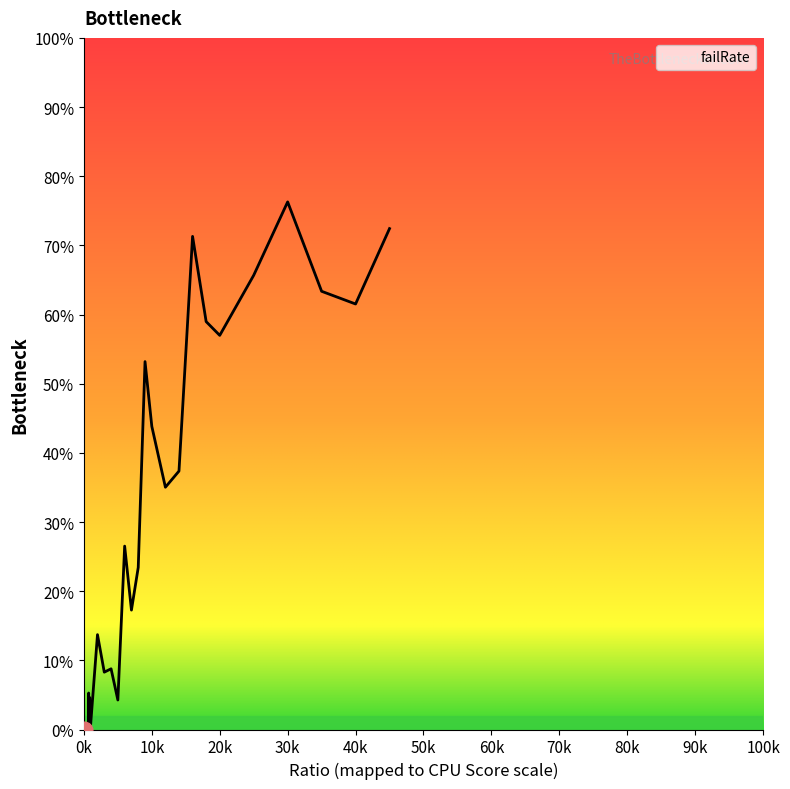

Does the chart display data point markers on the line(s)?

No